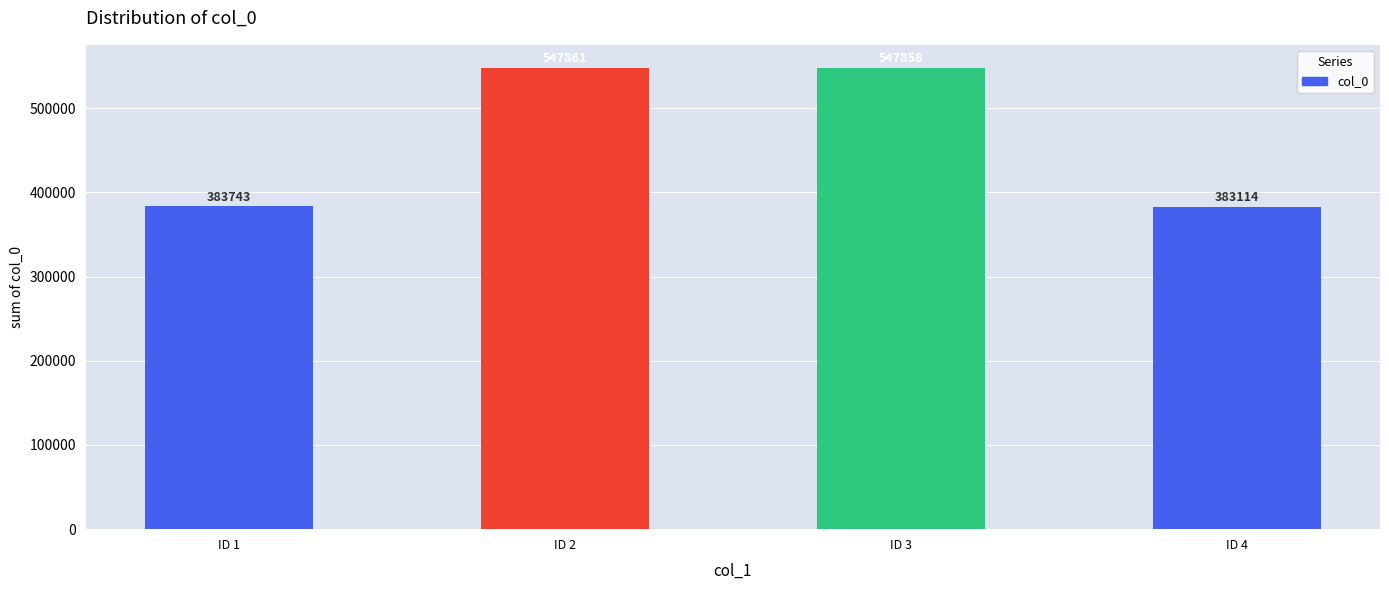

Are the bars grouped side by side (vs. stacked)?

No